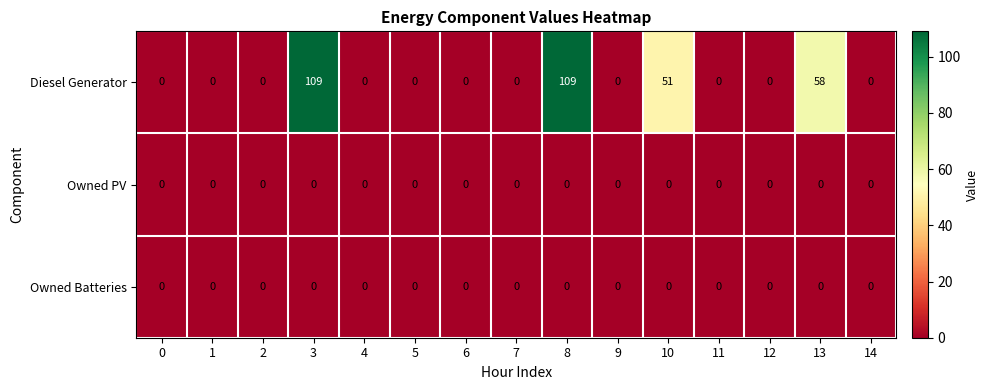

At which label is Diesel Generator closest to 54?

10